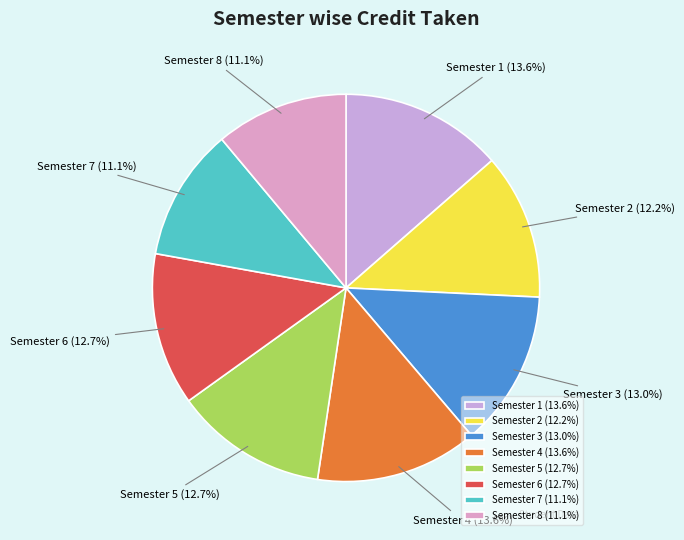

Is Semester 1 the majority of the pie?

No